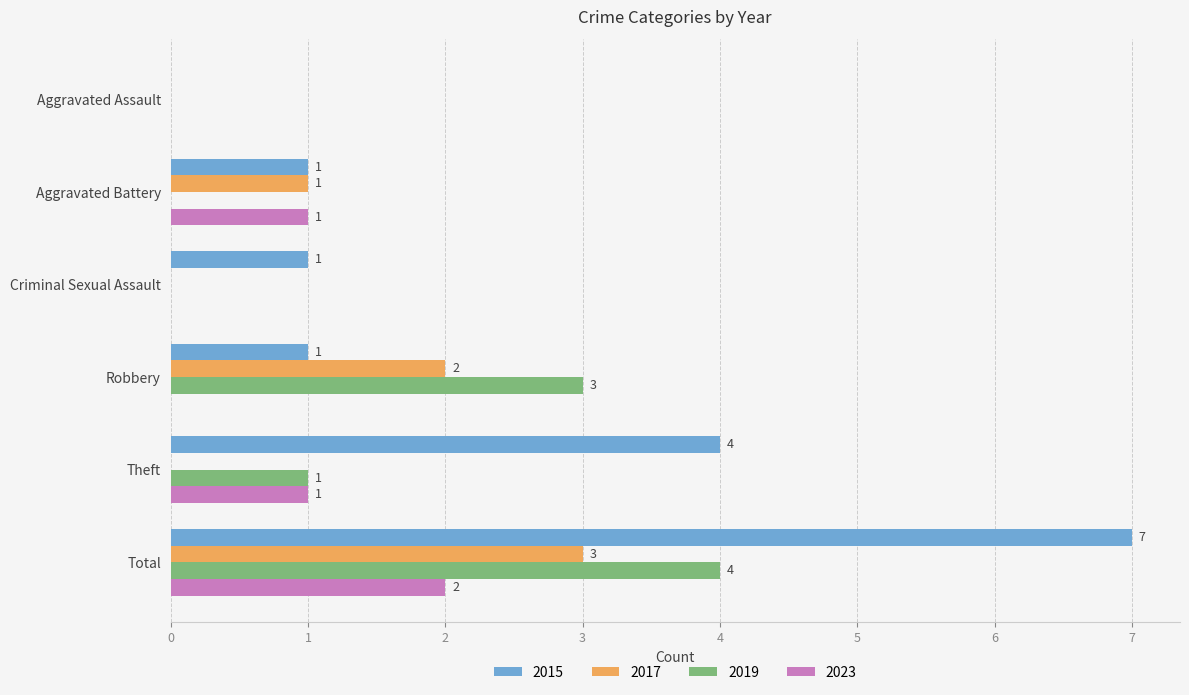

At which category is the sum across all series the highest?

Total